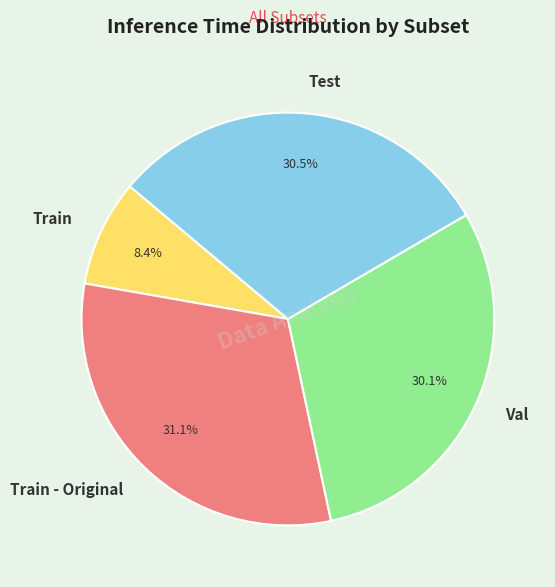

What percentage is NOT represented by Test?

69.5%